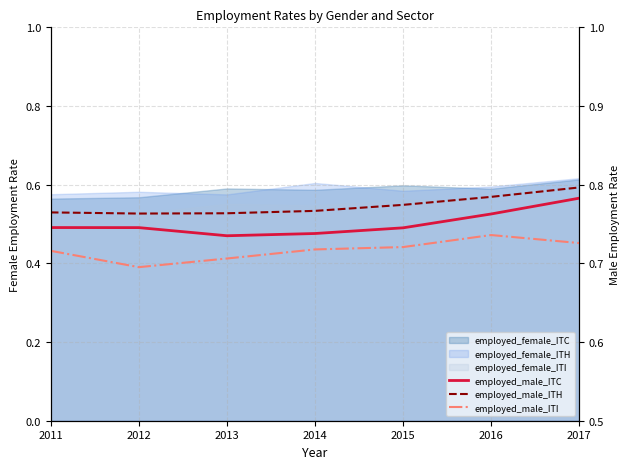

Which series has the largest range (max minus min)?

employed_male_ITC